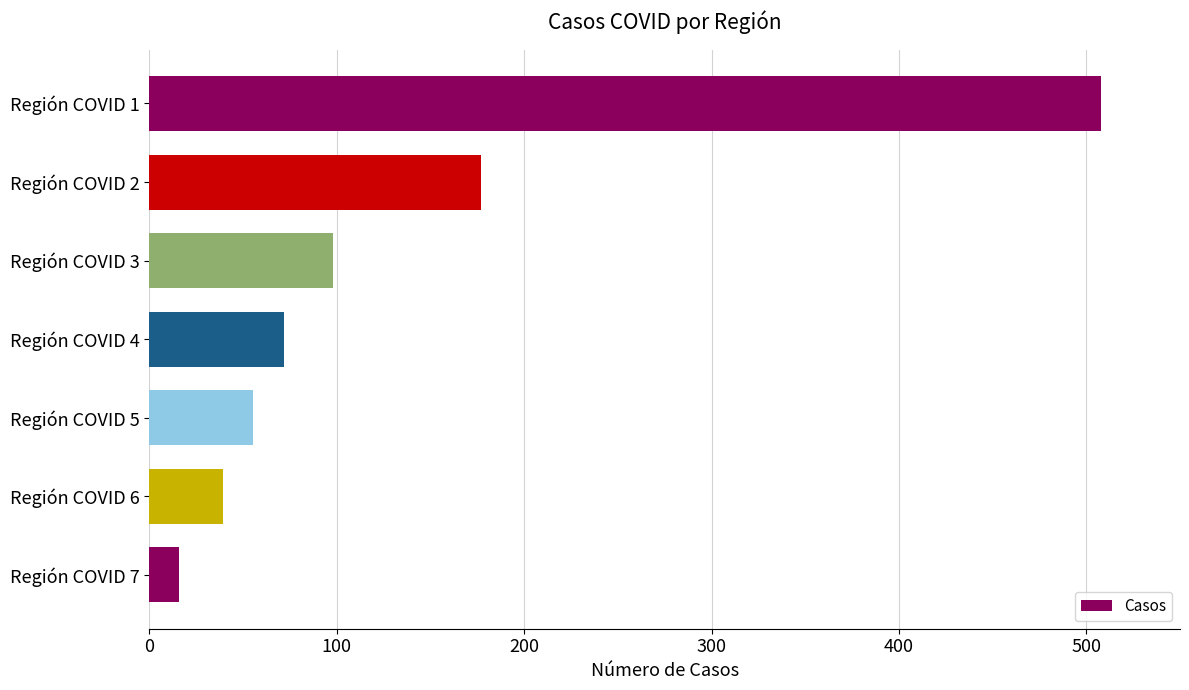

Is it true that the value at Región COVID 5 is 15?

False